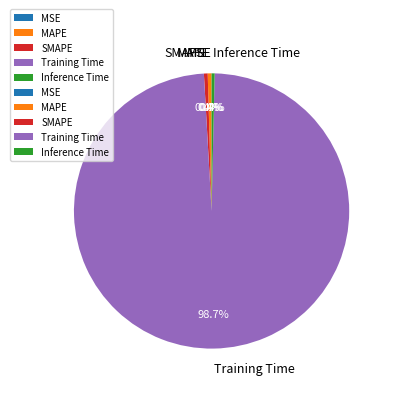

Which has a higher value, Training Time or SMAPE?

Training Time